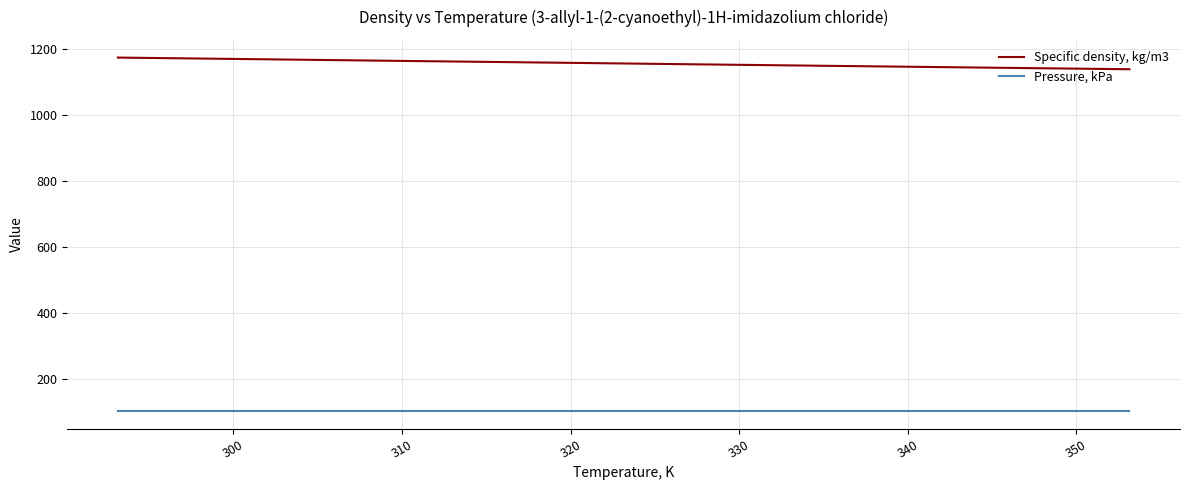

True or false: Pressure, kPa and Specific density, kg/m3 cross at least once.

False